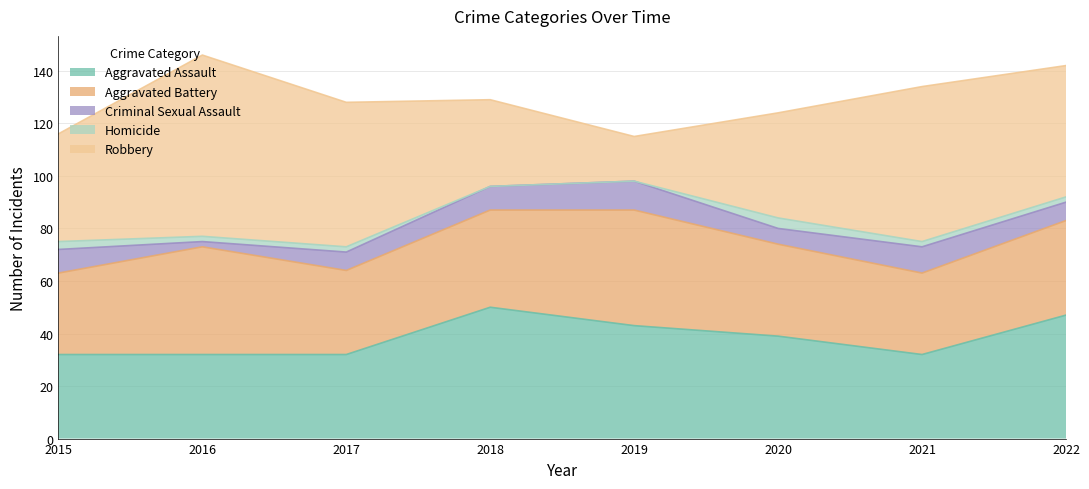

What is the sum of the Criminal Sexual Assault values at 2022 and 2015?

16